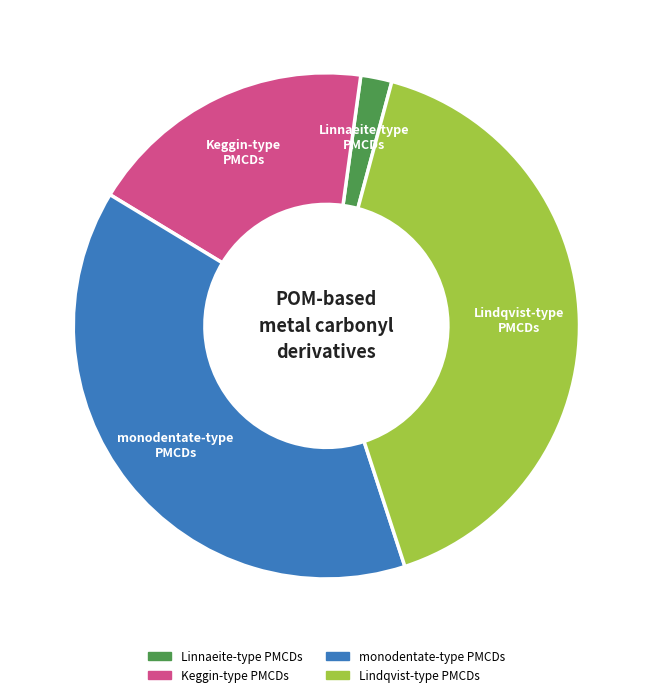

Does any single category account for the majority?

No